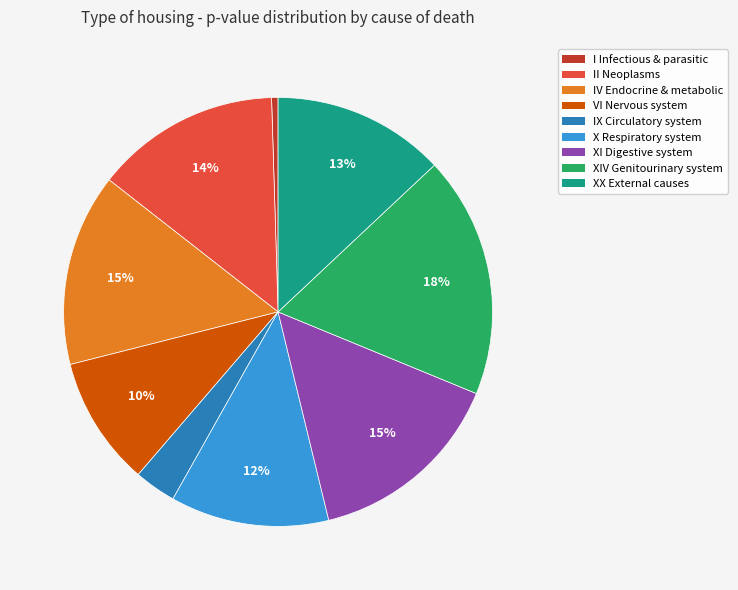

To the nearest percent, what is the difference between the largest and smallest slice percentages?

18%